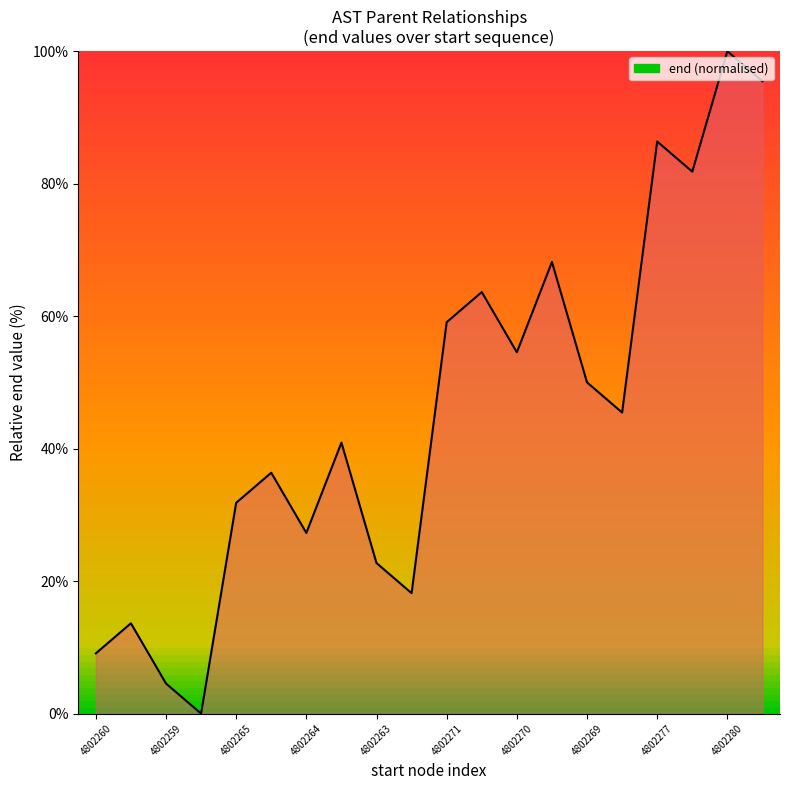

What is the value of the 16th point from the left?

45.5